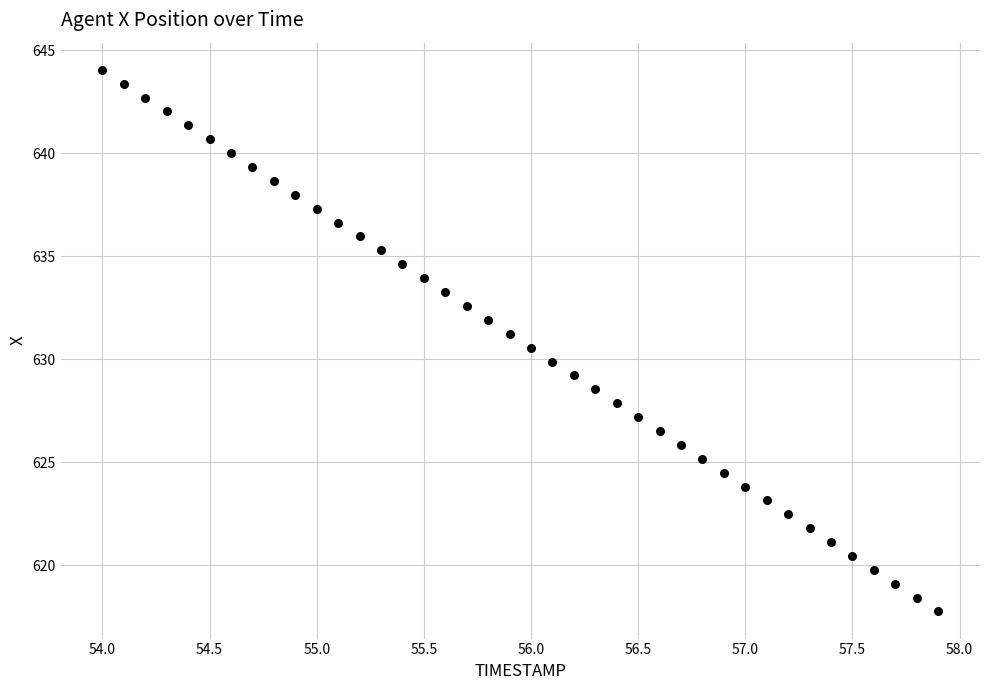

What is the range of Y values (max minus min)?

26.3